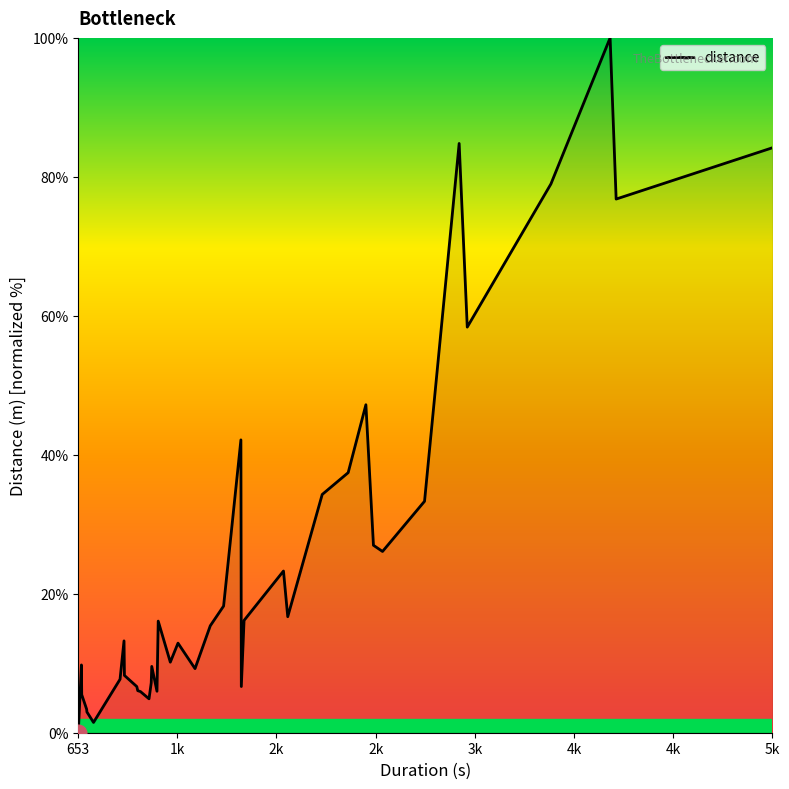

What is the maximum value shown in the chart?

100.0